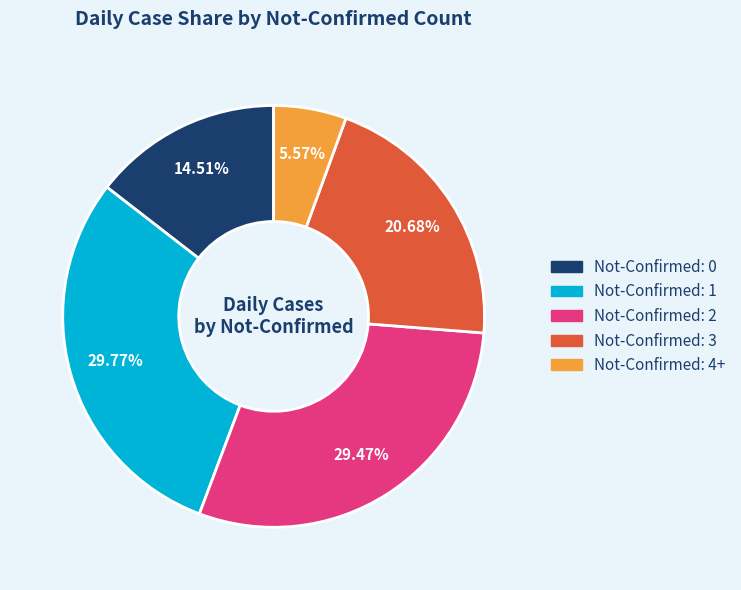

How many slices are in this pie chart?

5